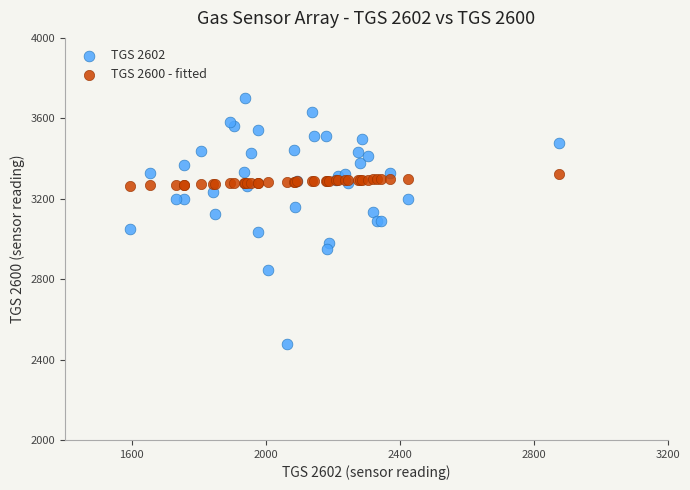

What are all the series names shown in the legend?

TGS 2602, TGS 2600 - fitted